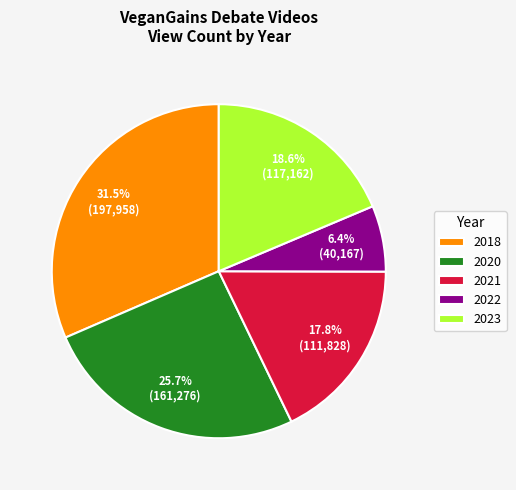

What is the ratio of the value at 2023 to the value at 2022?

2.9